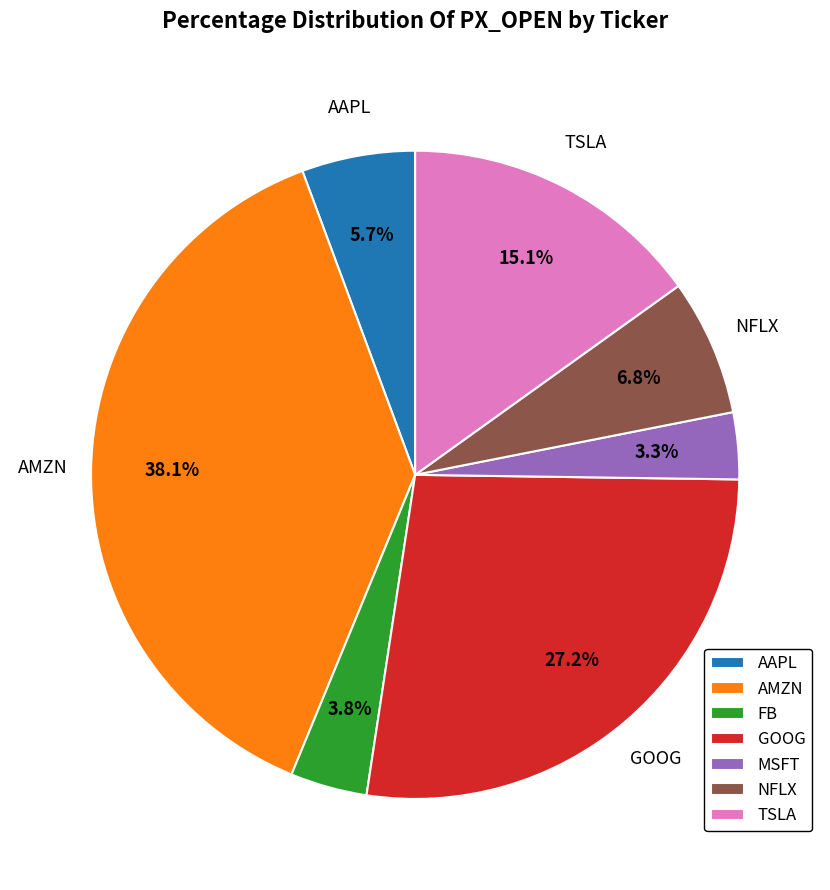

What is the ratio of the value at MSFT to the value at NFLX?

0.5